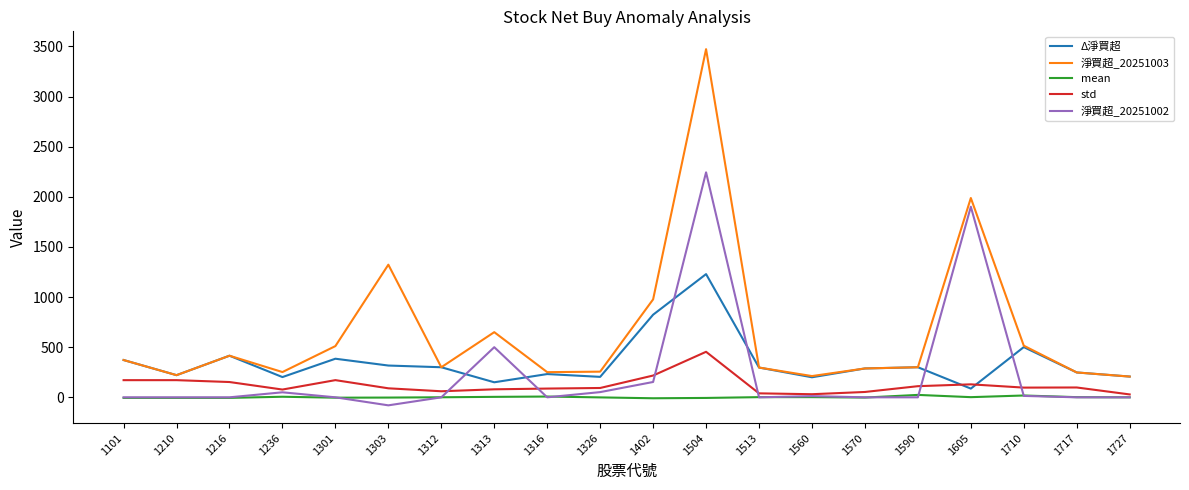

Does the chart have visible grid lines?

No